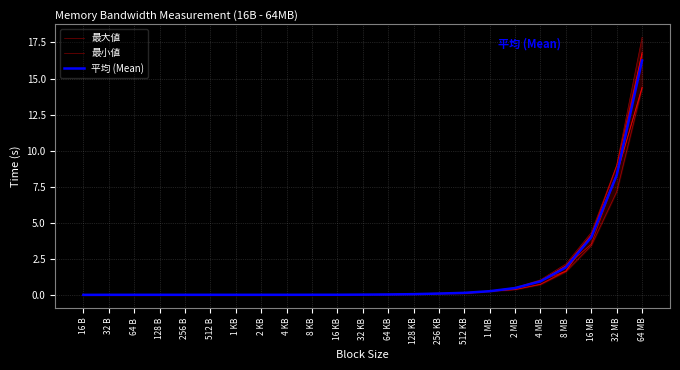

Reading right to left, list all the values displayed in this chart.

最大値: 17.9	9.0	4.4	2.2	1.1	0.5	0.3	0.2	0.2	0.1	0.1	0.1	0.0	0.0	0.0	0.0	0.0	0.0	0.0	0.0	0.0	0.0	0.0
最小値: 14.4	7.2	3.4	1.6	0.7	0.4	0.3	0.1	0.1	0.1	0.1	0.0	0.0	0.0	0.0	0.0	0.0	0.0	0.0	0.0	0.0	0.0	0.0
平均 (Mean): 16.2	8.3	4.0	1.9	1.0	0.5	0.3	0.2	0.1	0.1	0.1	0.0	0.0	0.0	0.0	0.0	0.0	0.0	0.0	0.0	0.0	0.0	0.0